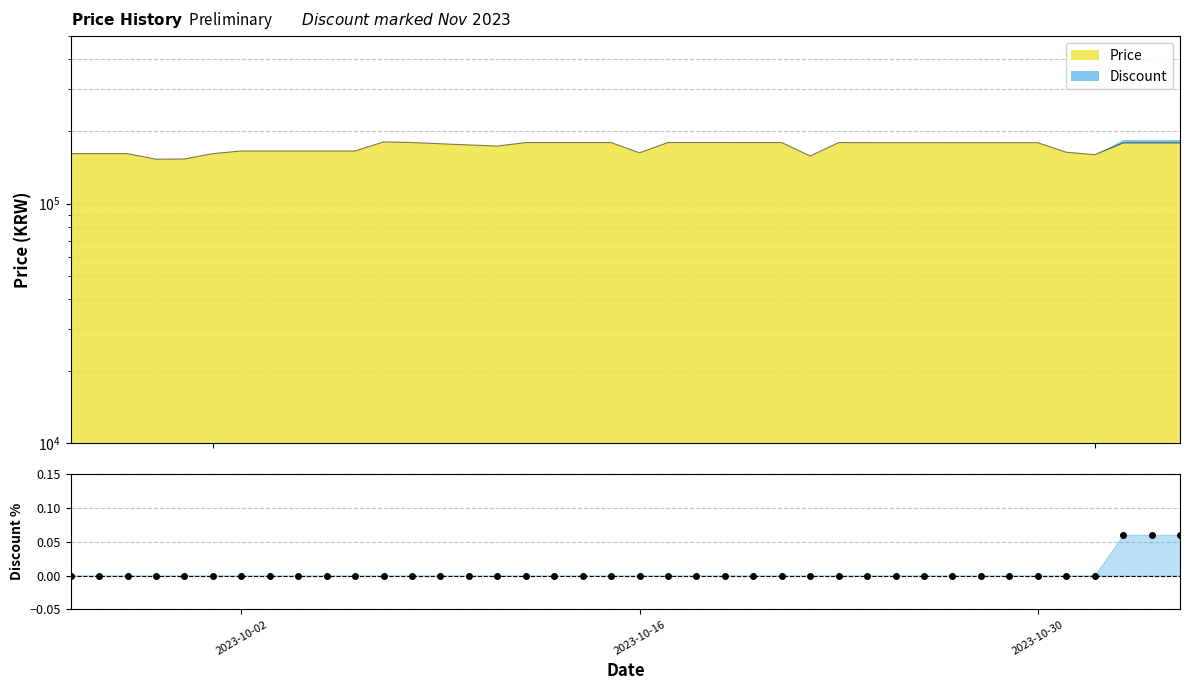

Reading right to left, transcribe all the data shown in this chart.

0.1	0.1	0.1	0.0	0.0	0.0	0.0	0.0	0.0	0.0	0.0	0.0	0.0	0.0	0.0	0.0	0.0	0.0	0.0	0.0	0.0	0.0	0.0	0.0	0.0	0.0	0.0	0.0	0.0	0.0	0.0	0.0	0.0	0.0	0.0	0.0	0.0	0.0	0.0	0.0